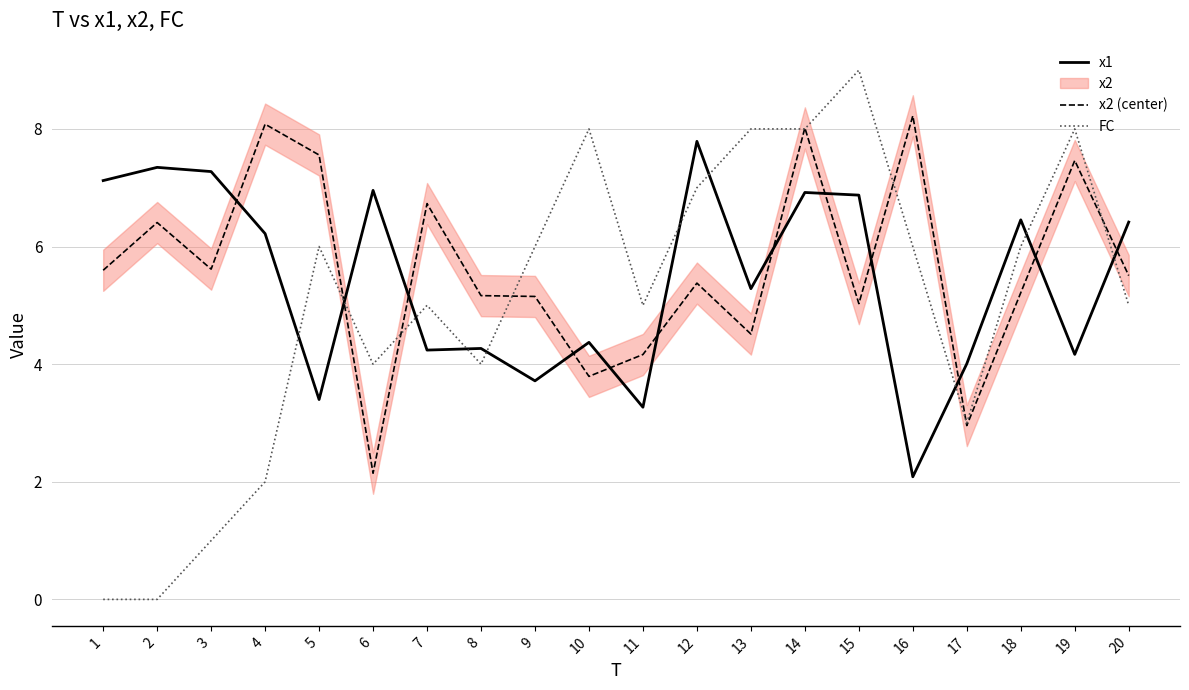

Reading left to right, extract all data points from this chart.

x1: 1=7.1	2=7.3	3=7.3	4=6.2	5=3.4	6=7.0	7=4.2	8=4.3	9=3.7	10=4.4	11=3.3	12=7.8	13=5.3	14=6.9	15=6.9	16=2.1	17=4.0	18=6.5	19=4.2	20=6.4
x2 (center): 1=5.6	2=6.4	3=5.6	4=8.1	5=7.6	6=2.1	7=6.7	8=5.2	9=5.2	10=3.8	11=4.2	12=5.4	13=4.5	14=8.0	15=5.0	16=8.2	17=3.0	18=5.2	19=7.5	20=5.5
FC: 1=0.0	2=0.0	3=1.0	4=2.0	5=6.0	6=4.0	7=5.0	8=4.0	9=6.0	10=8.0	11=5.0	12=7.0	13=8.0	14=8.0	15=9.0	16=6.0	17=3.0	18=6.0	19=8.0	20=5.0